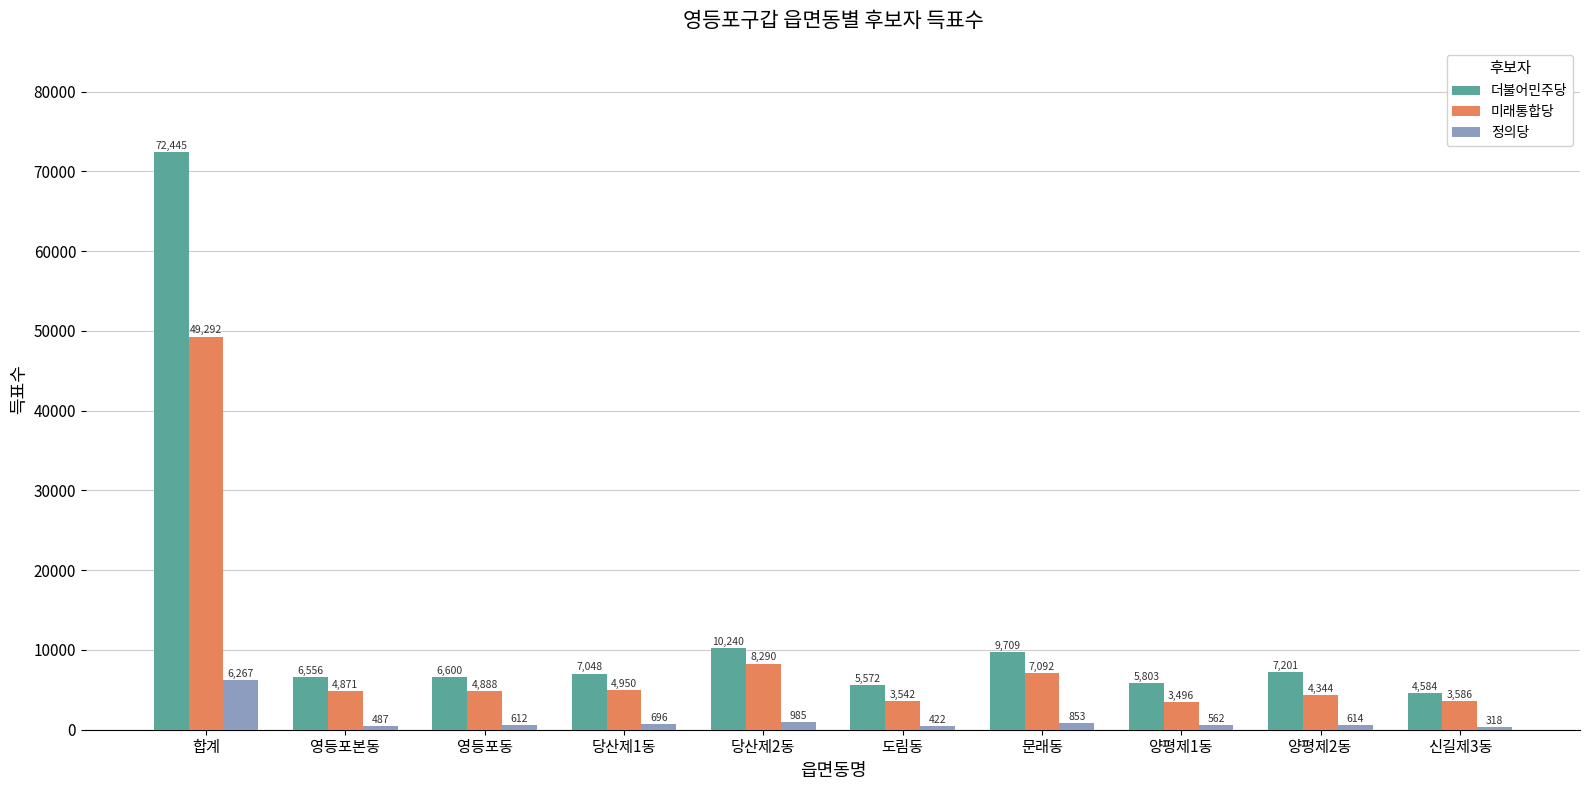

Which label corresponds to the smallest value in the chart?

신길제3동